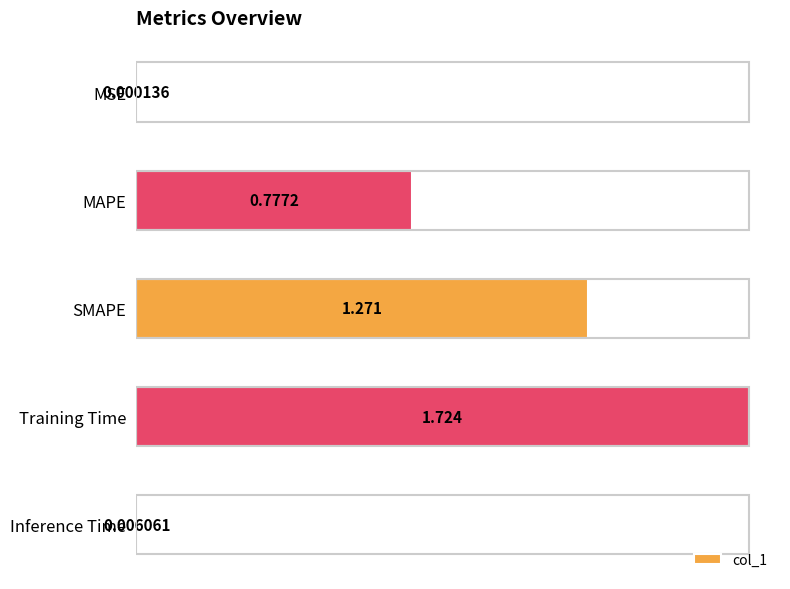

Where is the data nearest to the value 0?

MSE